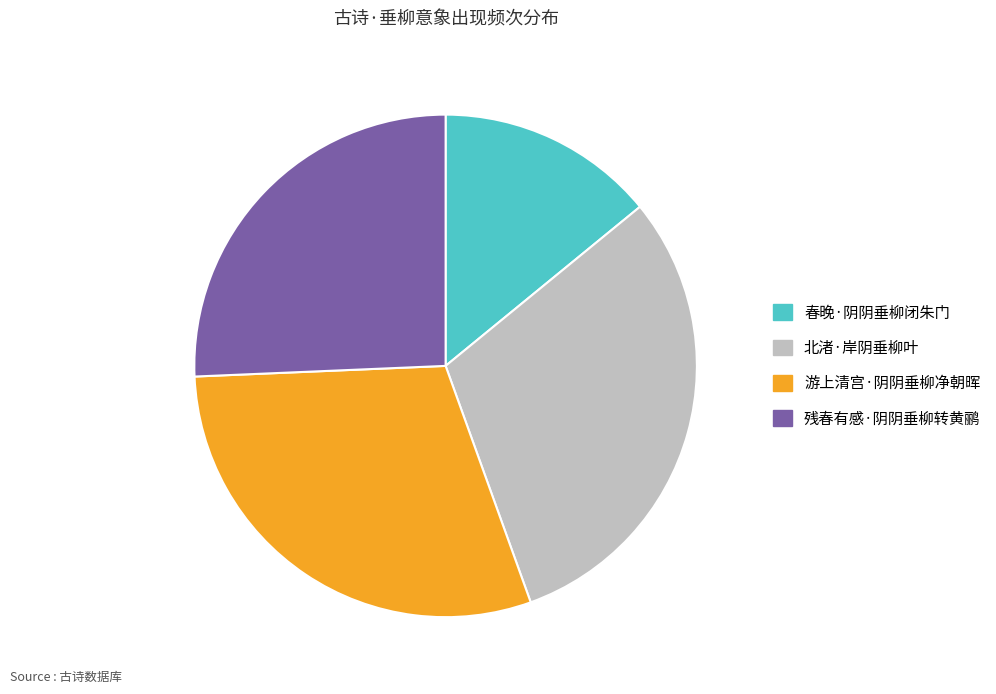

Which has a higher value, 残春有感·阴阴垂柳转黄鹂 or 游上清宫·阴阴垂柳净朝晖?

游上清宫·阴阴垂柳净朝晖